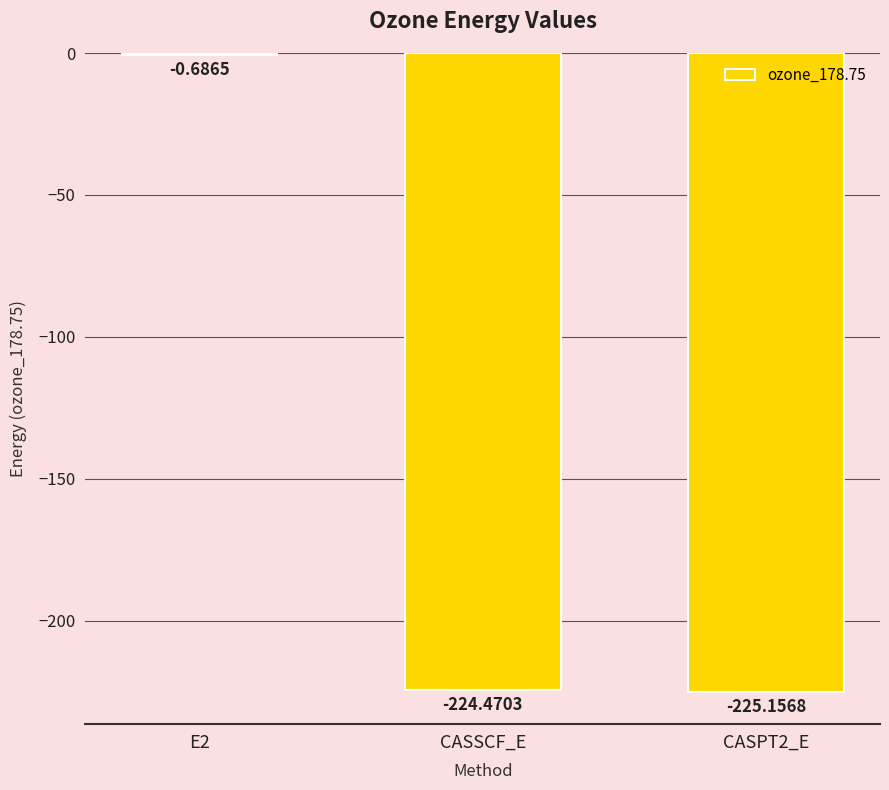

Between CASPT2_E and CASSCF_E, which is larger?

CASSCF_E